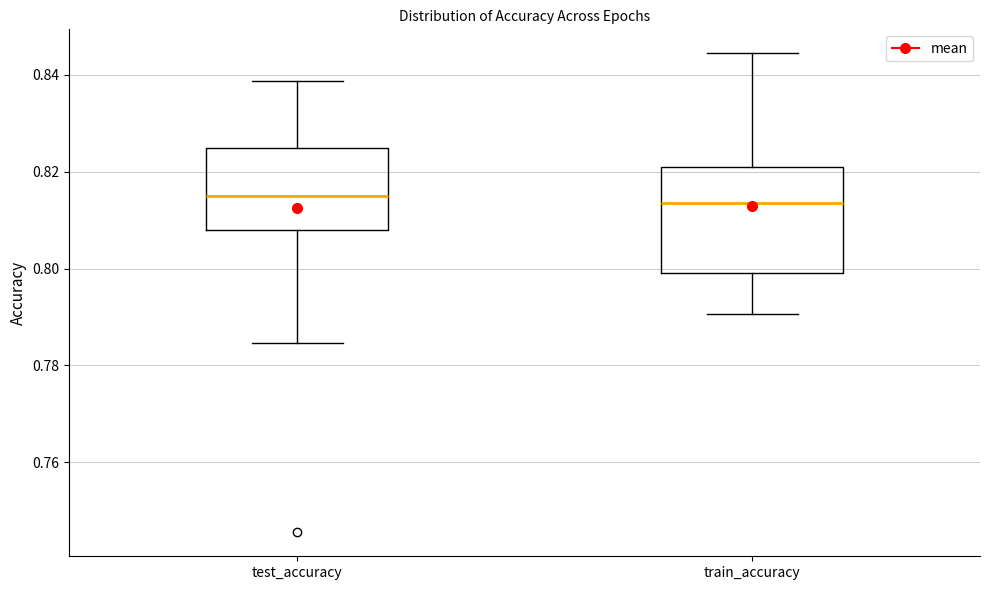

Reading left to right, transcribe this box plot: for each box, give where its median line is, the range the box spans, and where its two whiskers end, as read against the y-axis. The values are not printed on the chart, so give them approximately, as read against the axis.

test_accuracy: median 0.816, box 0.808 to 0.824, whiskers 0.784 to 0.838
train_accuracy: median 0.814, box 0.800 to 0.822, whiskers 0.790 to 0.844